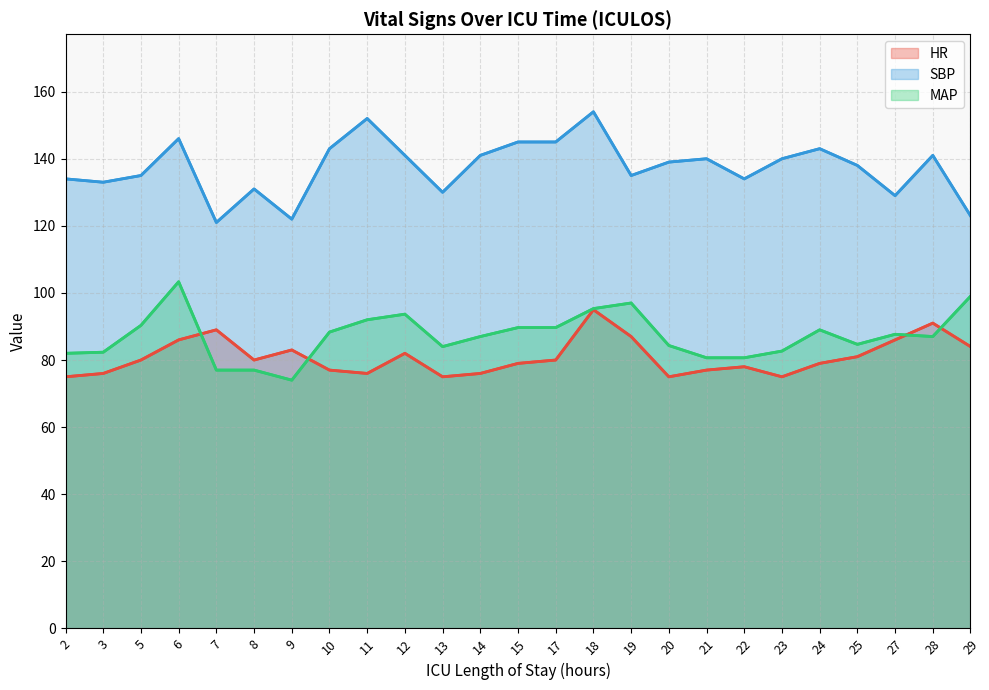

Where is HR nearest to the value 85?

6